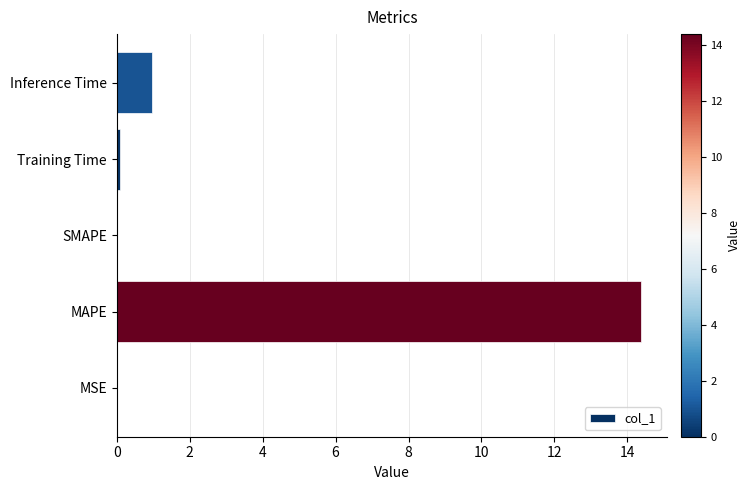

How many distinct data groups are displayed?

1